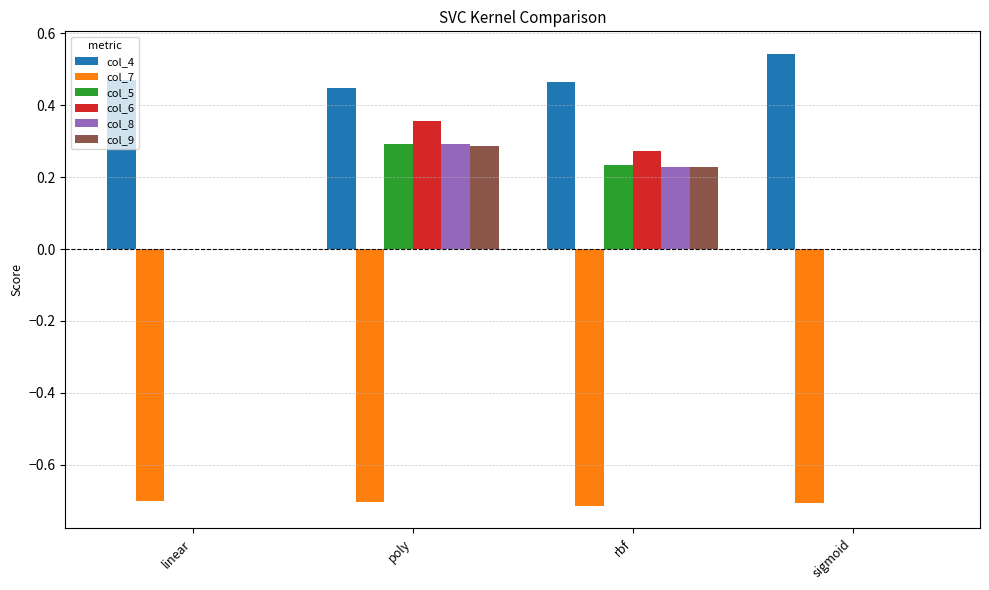

At which category is the sum across all series the highest?

poly